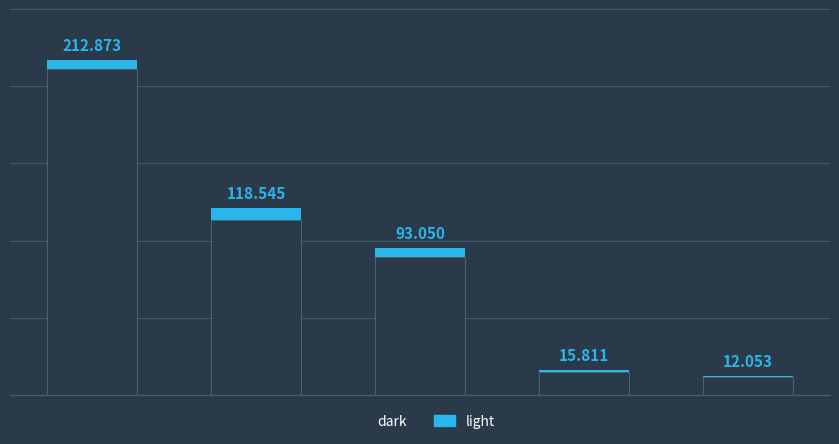

What is the highest value of the dark series?

2067420